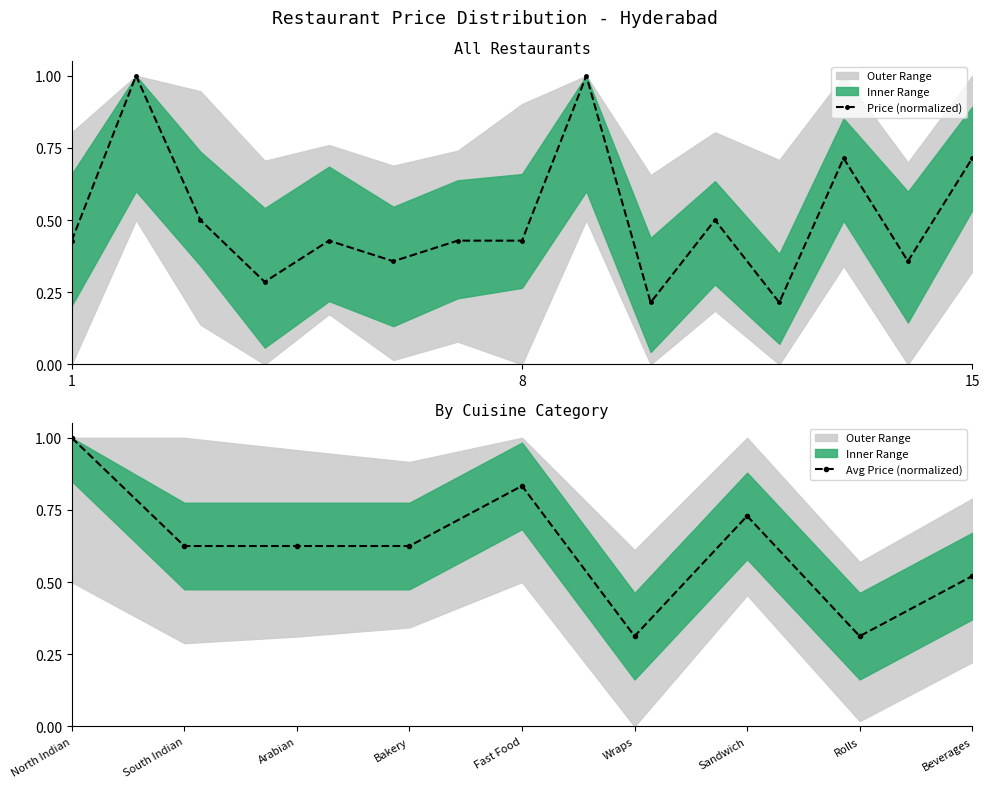

True or false: Price (normalized) has more than 0 points higher than both neighbors.

True